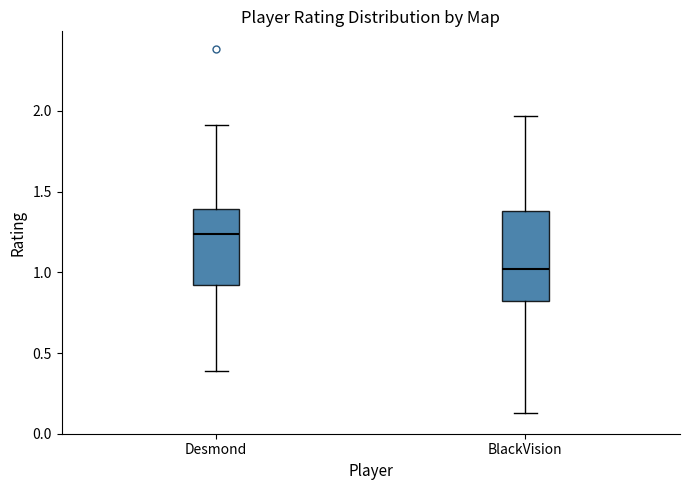

Reading left to right, read every box against the y-axis: the position of its median line, the range the box covers, and the ends of its whiskers. The values are not printed on the chart, so give them approximately, as read against the axis.

Desmond: median 1.25, box 0.90 to 1.40, whiskers 0.40 to 1.90
BlackVision: median 1.00, box 0.85 to 1.40, whiskers 0.15 to 1.95